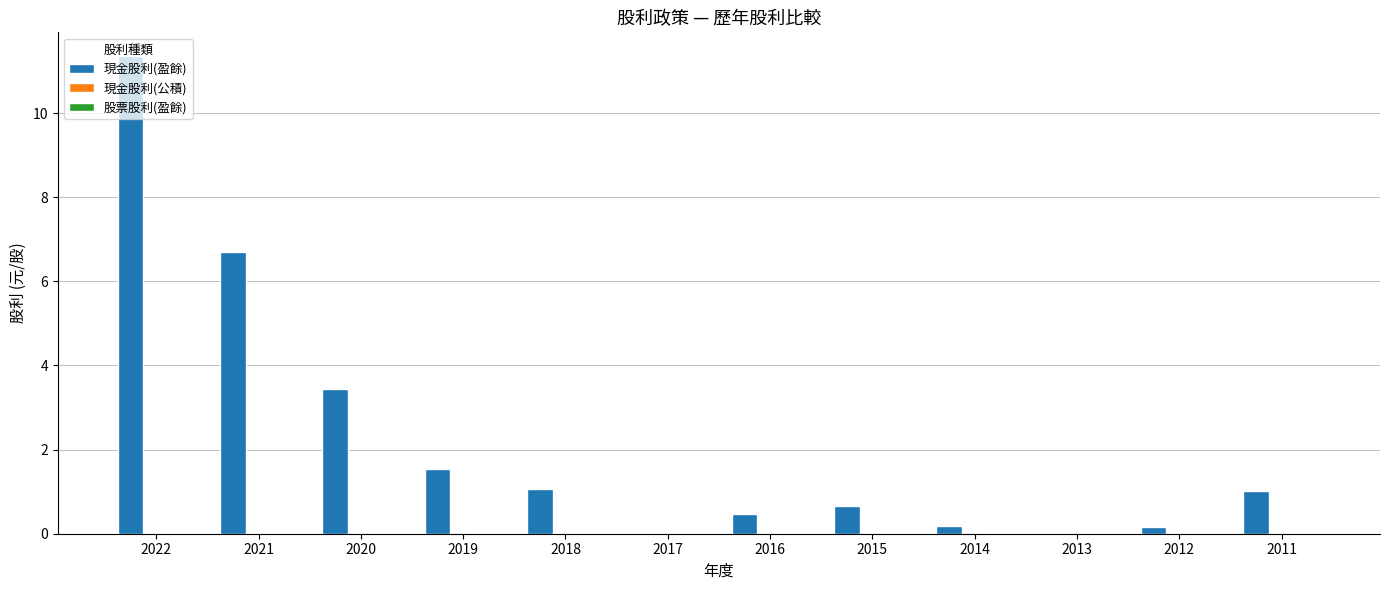

What is the approximate value at 2016?

0.5